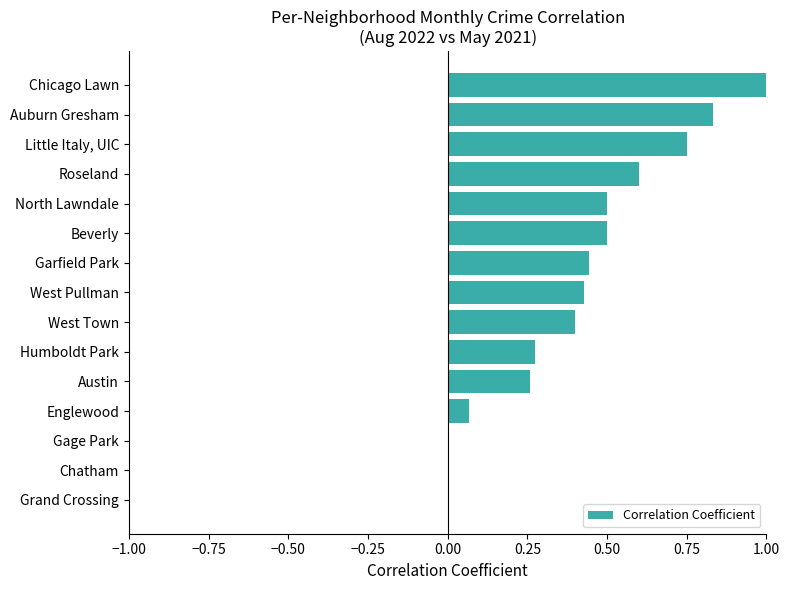

What is the sum of all values?

6.1